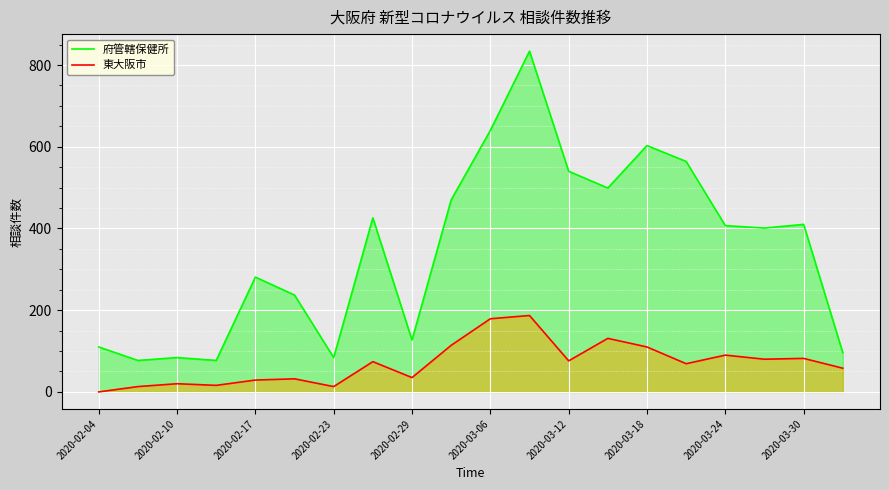

Read the 東大阪市 value at 2020-03-24, to the nearest 10.

90